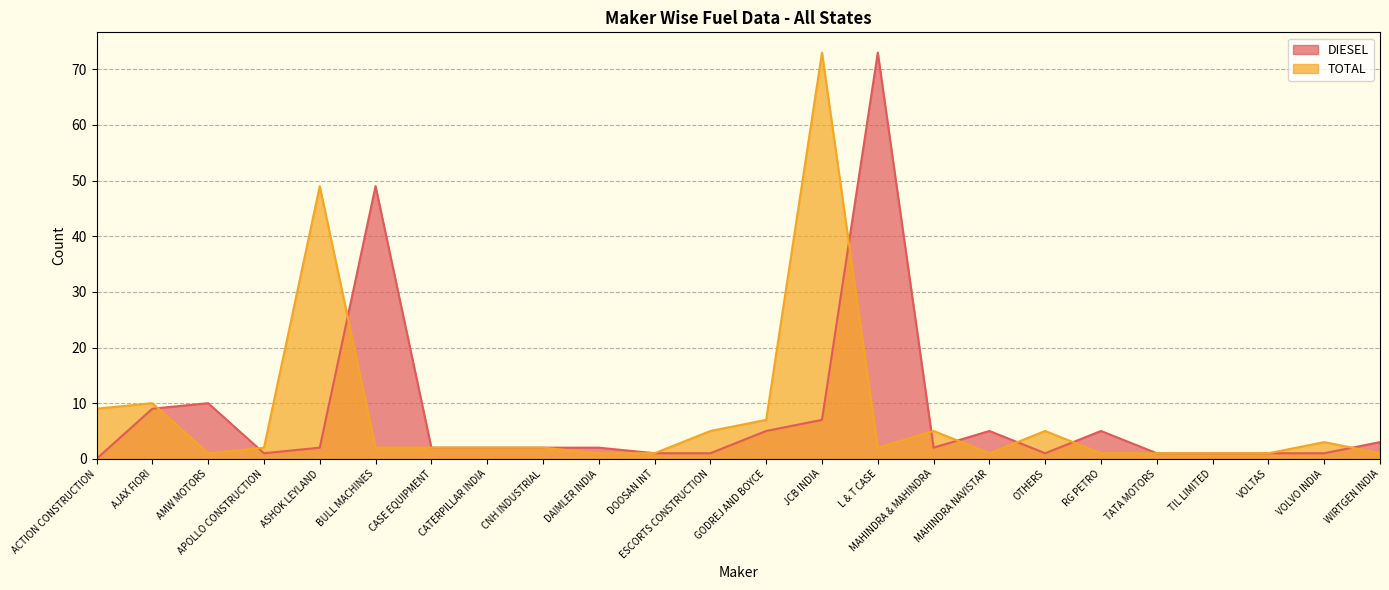

The value of TOTAL at APOLLO CONSTRUCTION is 2. True or false?

True